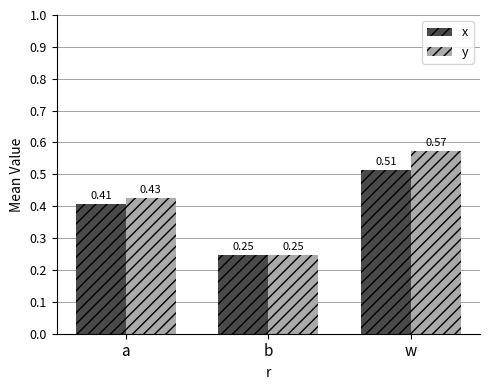

Which series has the largest range (max minus min)?

y